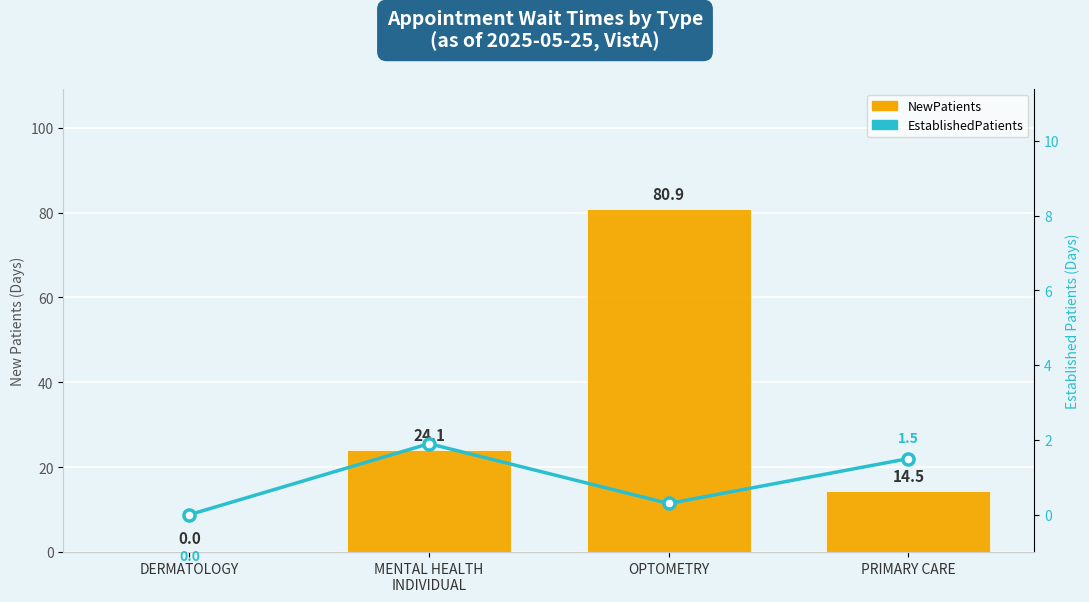

Is it true that EstablishedPatients equals 1.9 at MENTAL HEALTH
INDIVIDUAL?

True